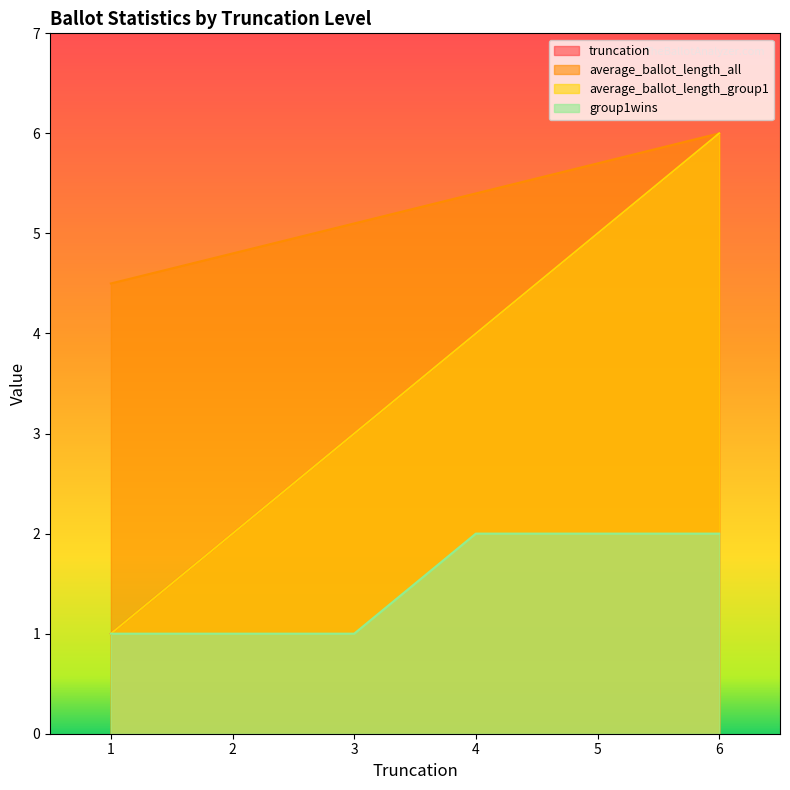

Reading left to right, what are all the values shown in this chart?

truncation: 1.0	2.0	3.0	4.0	5.0	6.0
average_ballot_length_all: 4.5	4.8	5.1	5.4	5.7	6.0
average_ballot_length_group1: 1.0	2.0	3.0	4.0	5.0	6.0
group1wins: 1.0	1.0	1.0	2.0	2.0	2.0